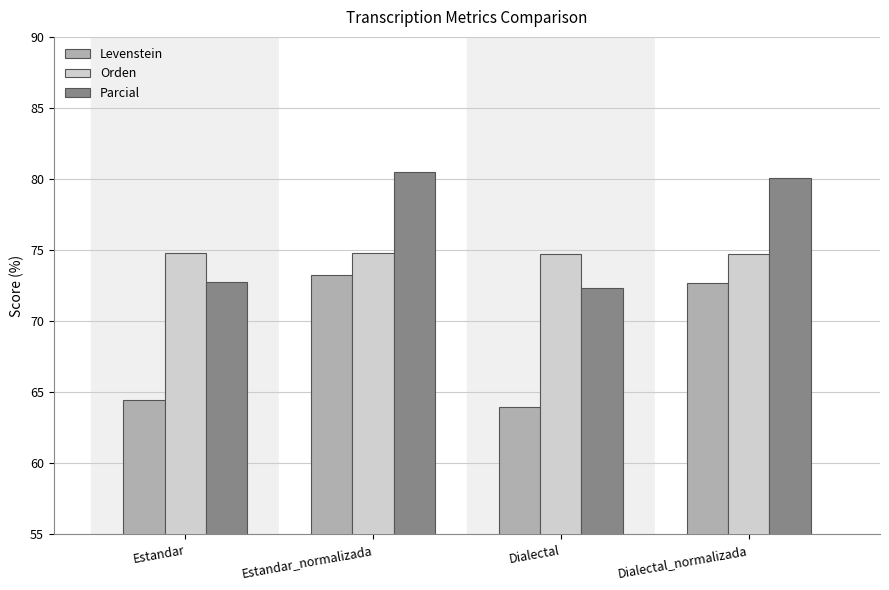

What is the difference between the Levenstein values at Dialectal and Estandar_normalizada?

9.3